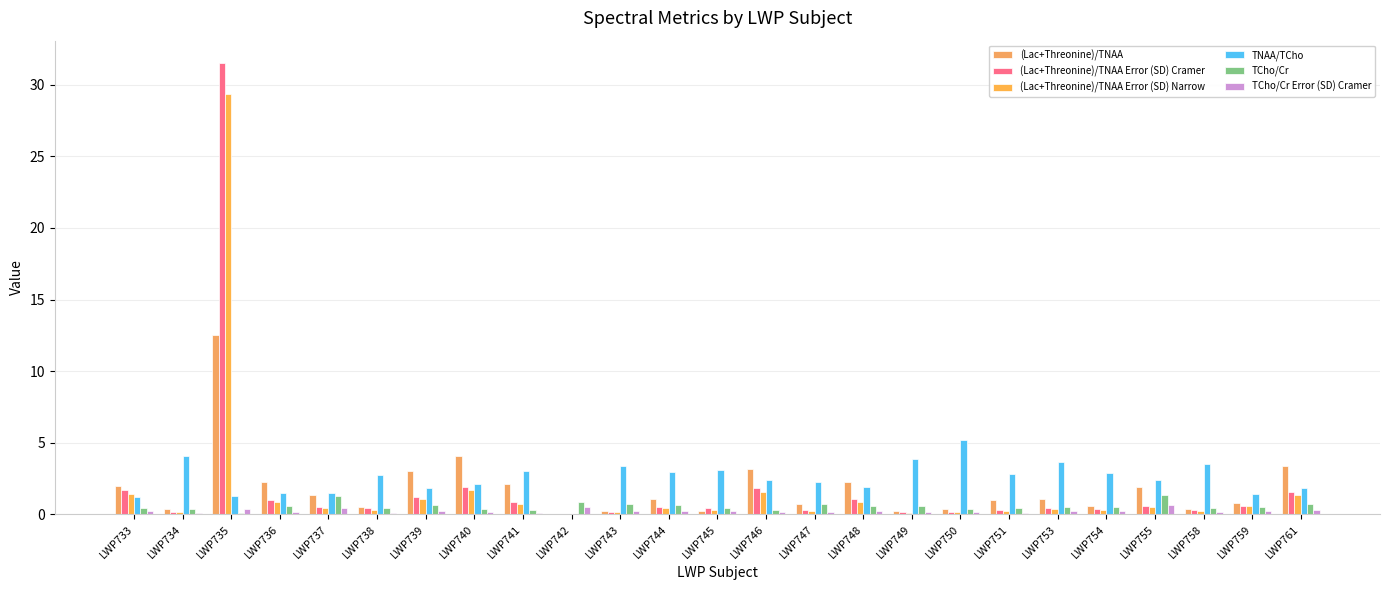

What is the difference between the highest and lowest values at LWP740?

3.9